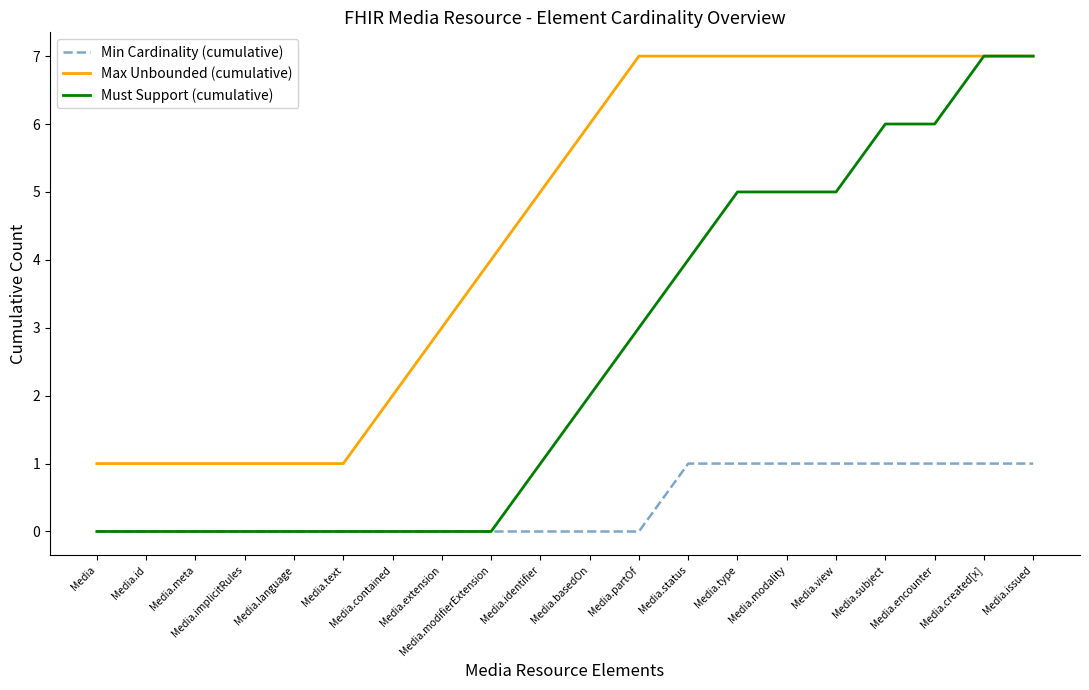

What position from the right is Media.issued?

1